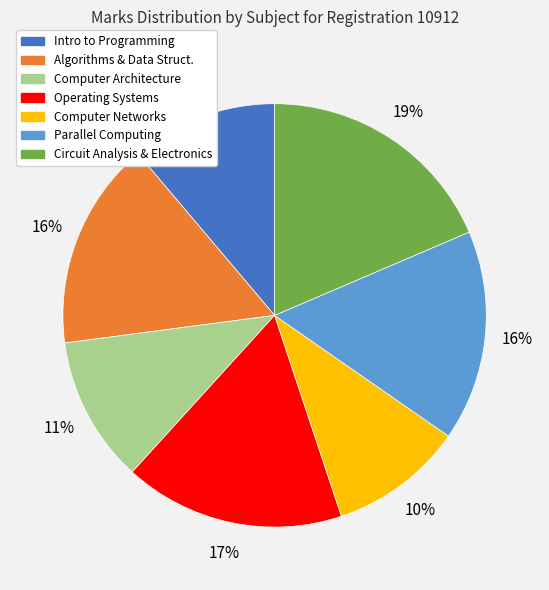

To the nearest percent, what is the average slice percentage?

14%